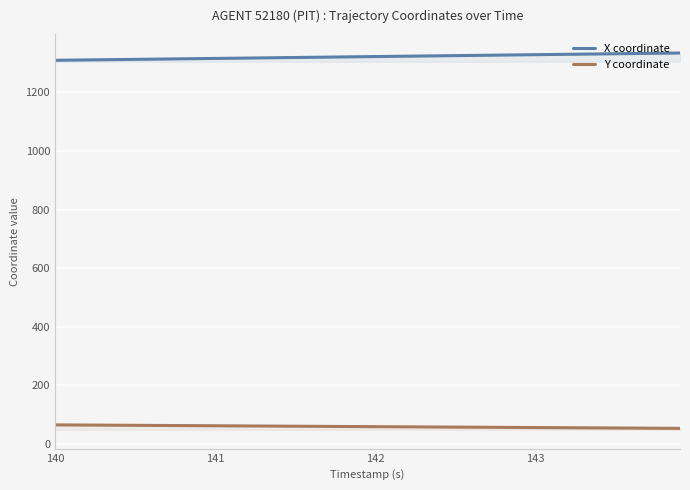

Rank the series by their average value, from lowest to highest.

Y coordinate, X coordinate